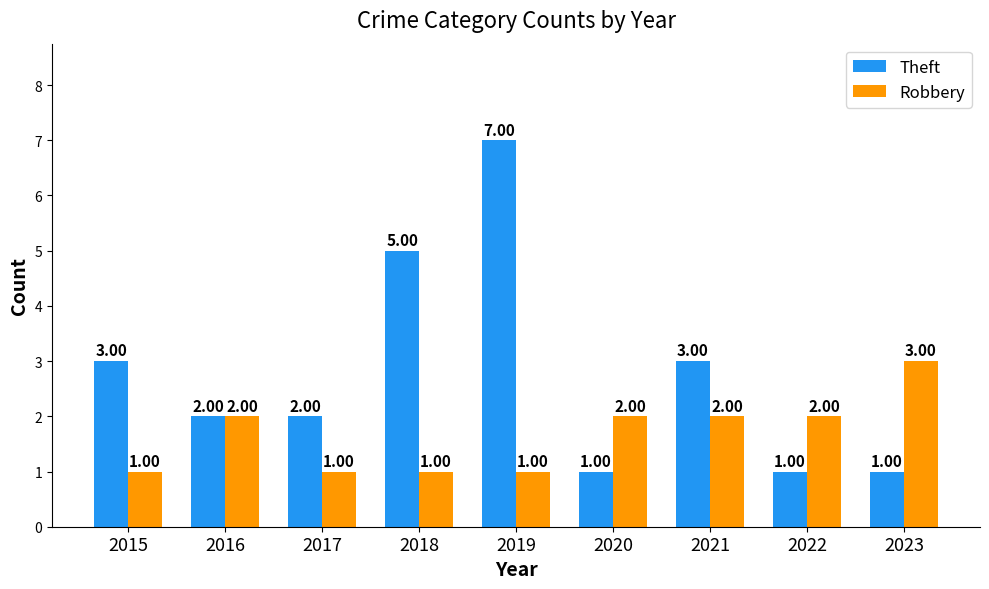

Rank the series by their maximum value, from lowest to highest.

Robbery, Theft